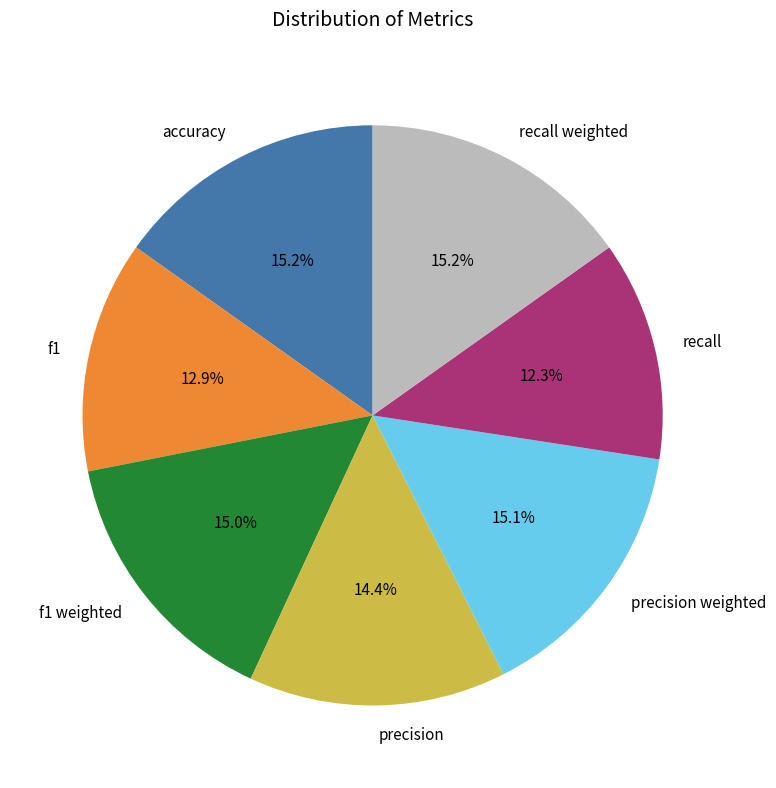

To the nearest percent, what percentage of the pie is recall?

12%